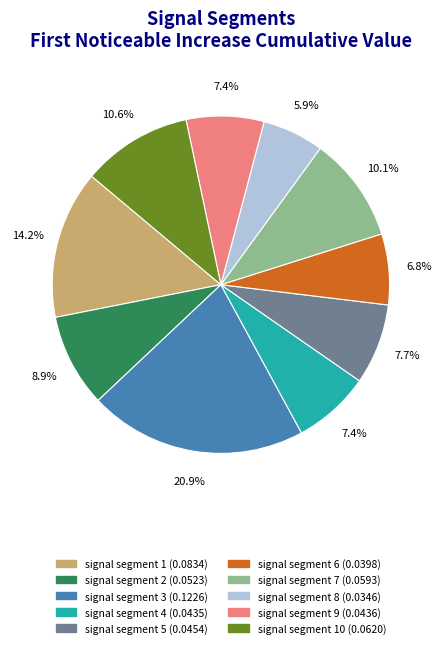

Is there any slice that represents more than half of the pie?

No